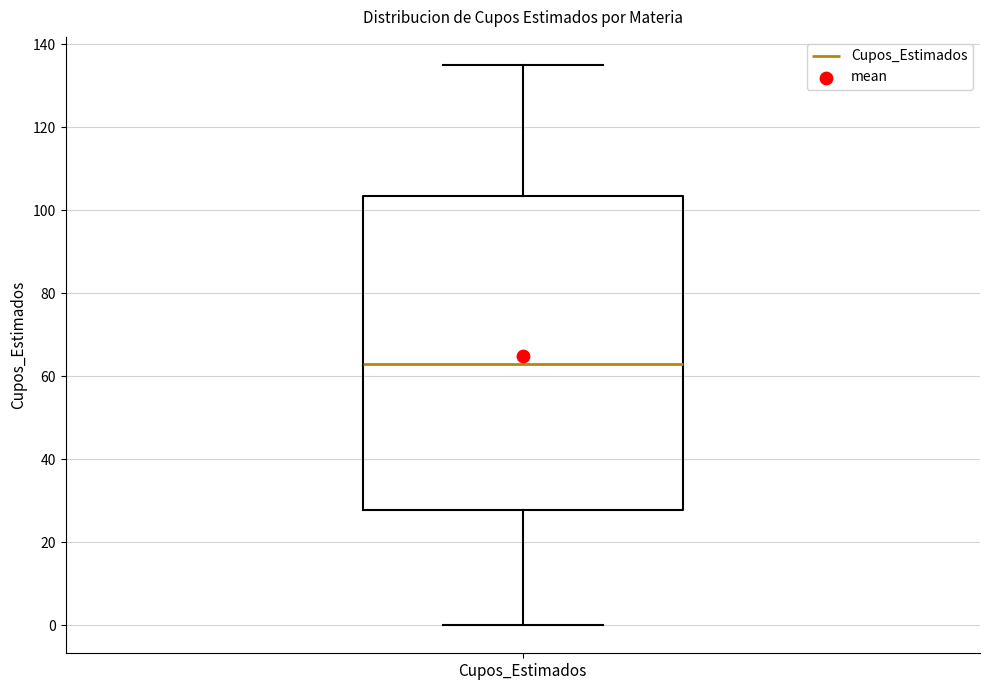

Where does the median line of the box for Cupos_Estimados sit on the y-axis? The values are not printed on the chart, so give them approximately, as read against the axis.

64